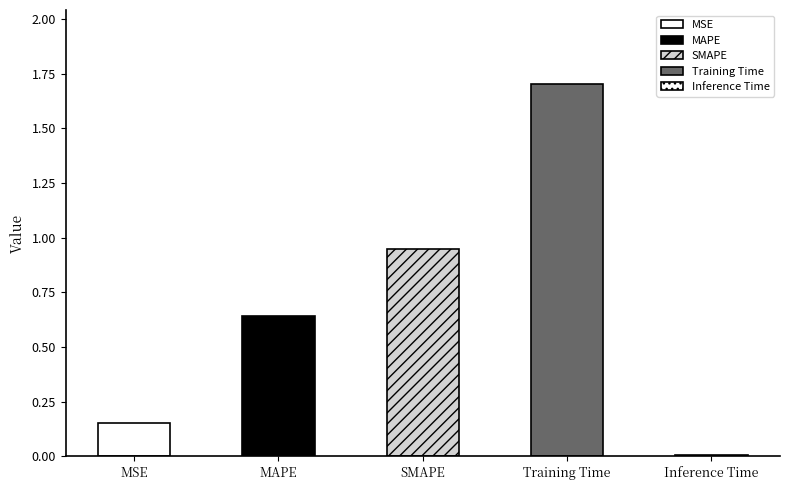

What is the value of the 2nd bar from the left?

0.6